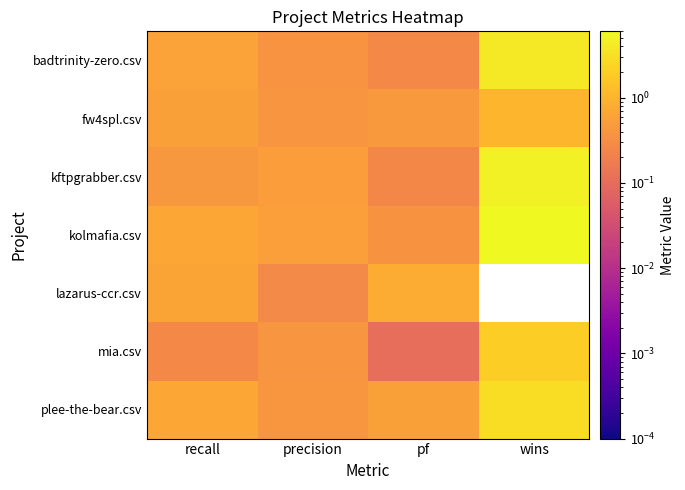

What is the maximum value shown in the chart?

6.0